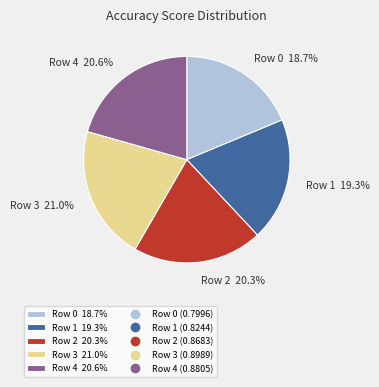

To the nearest percent, what is the difference between the largest and smallest slice percentages?

2%